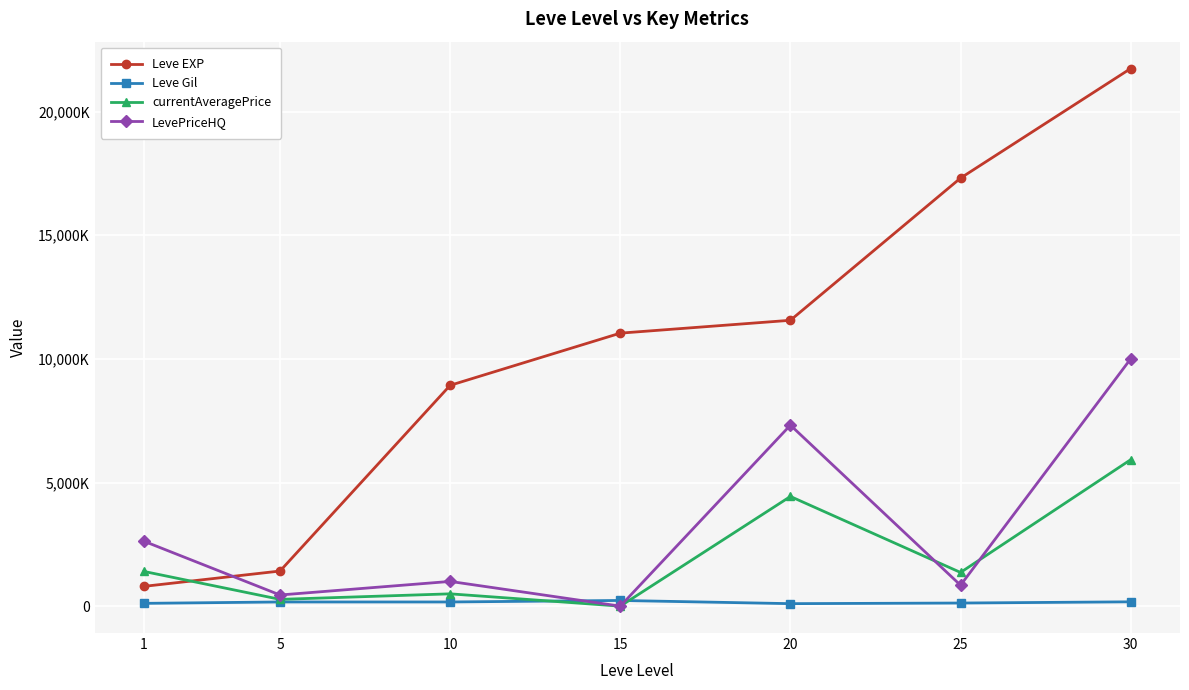

Does the chart have visible grid lines?

Yes